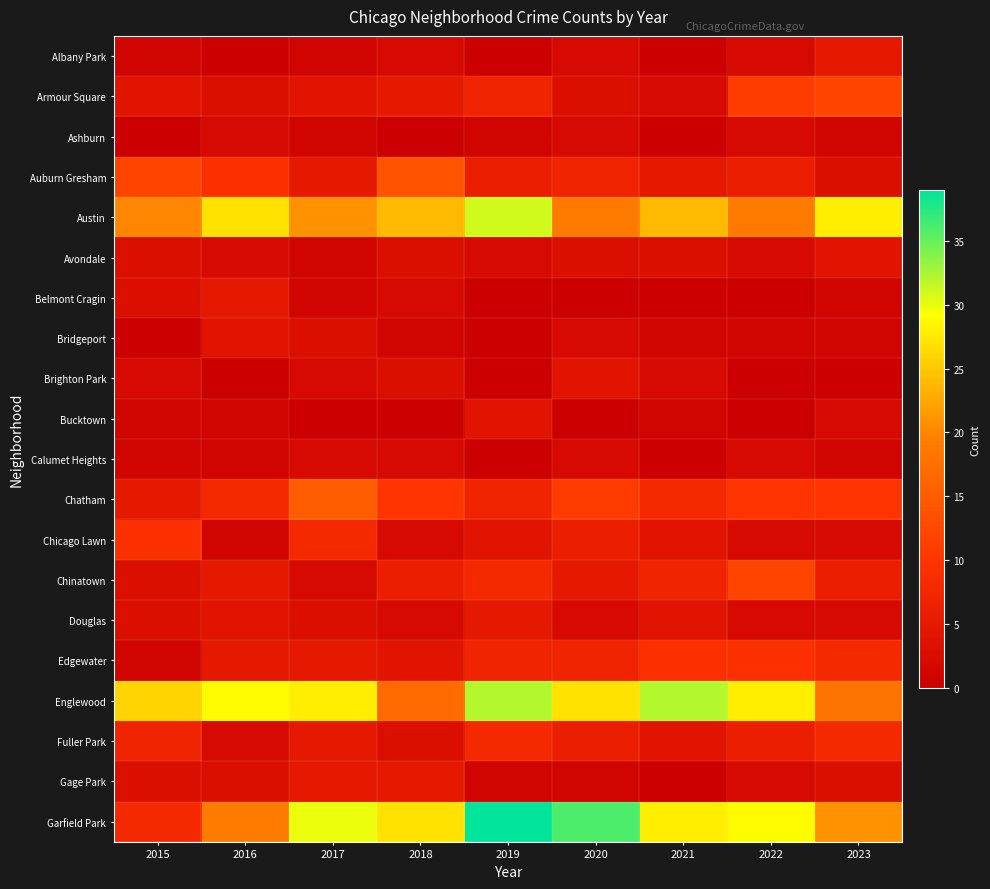

Reading left to right, extract all data points from this chart.

Albany Park: 2015=1	2016=0	2017=1	2018=2	2019=0	2020=2	2021=0	2022=2	2023=5
Armour Square: 2015=4	2016=3	2017=4	2018=5	2019=7	2020=3	2021=2	2022=11	2023=12
Ashburn: 2015=0	2016=2	2017=1	2018=0	2019=1	2020=2	2021=0	2022=2	2023=1
Auburn Gresham: 2015=12	2016=9	2017=5	2018=14	2019=6	2020=7	2021=5	2022=6	2023=3
Austin: 2015=20	2016=27	2017=21	2018=24	2019=31	2020=19	2021=24	2022=19	2023=28
Avondale: 2015=3	2016=2	2017=1	2018=3	2019=2	2020=3	2021=3	2022=2	2023=4
Belmont Cragin: 2015=3	2016=5	2017=1	2018=2	2019=0	2020=0	2021=0	2022=0	2023=1
Bridgeport: 2015=0	2016=4	2017=3	2018=1	2019=0	2020=2	2021=1	2022=1	2023=1
Brighton Park: 2015=2	2016=0	2017=2	2018=3	2019=0	2020=4	2021=2	2022=0	2023=0
Bucktown: 2015=1	2016=1	2017=0	2018=0	2019=4	2020=0	2021=1	2022=0	2023=2
Calumet Heights: 2015=1	2016=1	2017=2	2018=2	2019=0	2020=2	2021=0	2022=2	2023=1
Chatham: 2015=5	2016=8	2017=15	2018=10	2019=7	2020=11	2021=8	2022=10	2023=10
Chicago Lawn: 2015=9	2016=1	2017=8	2018=2	2019=4	2020=6	2021=4	2022=2	2023=2
Chinatown: 2015=3	2016=5	2017=2	2018=6	2019=8	2020=5	2021=7	2022=12	2023=6
Douglas: 2015=3	2016=4	2017=3	2018=2	2019=5	2020=2	2021=4	2022=2	2023=2
Edgewater: 2015=1	2016=5	2017=5	2018=4	2019=7	2020=7	2021=9	2022=9	2023=8
Englewood: 2015=26	2016=29	2017=28	2018=17	2019=32	2020=27	2021=32	2022=28	2023=18
Fuller Park: 2015=7	2016=2	2017=5	2018=3	2019=8	2020=6	2021=4	2022=6	2023=8
Gage Park: 2015=3	2016=3	2017=5	2018=5	2019=1	2020=1	2021=0	2022=2	2023=3
Garfield Park: 2015=8	2016=19	2017=30	2018=27	2019=39	2020=36	2021=28	2022=29	2023=21